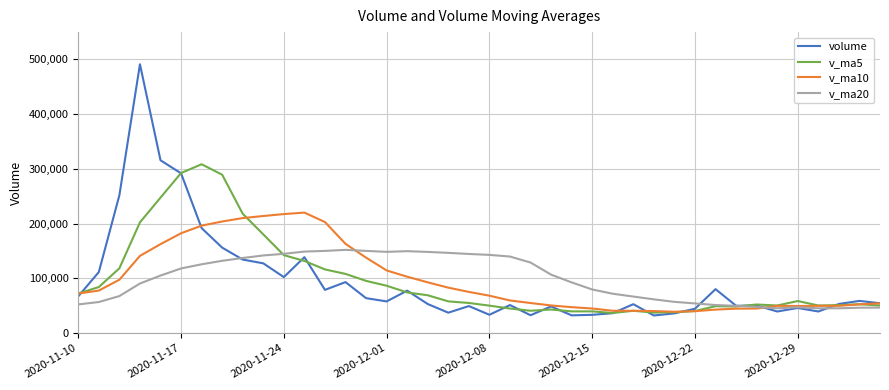

What is the greatest value displayed?

491232.6